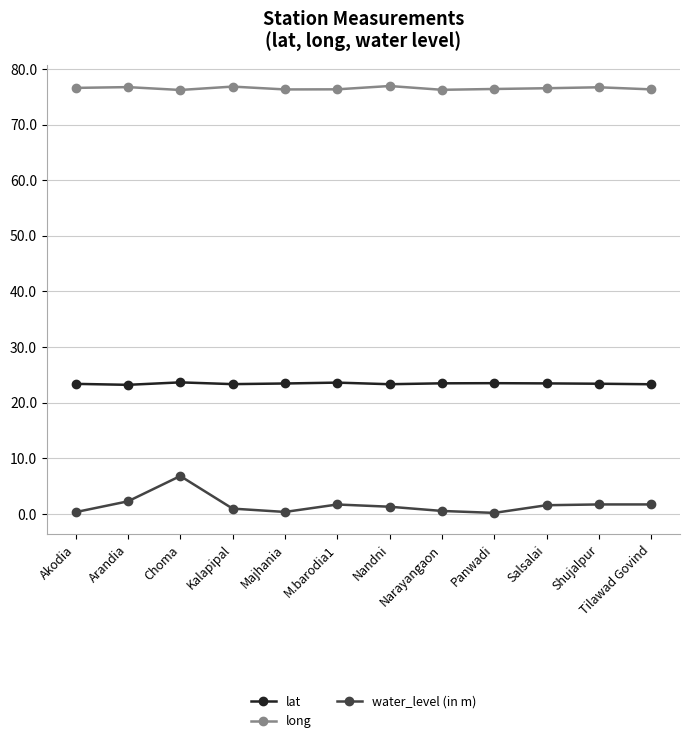

Rank the series by their average value, from highest to lowest.

long, lat, water_level (in m)